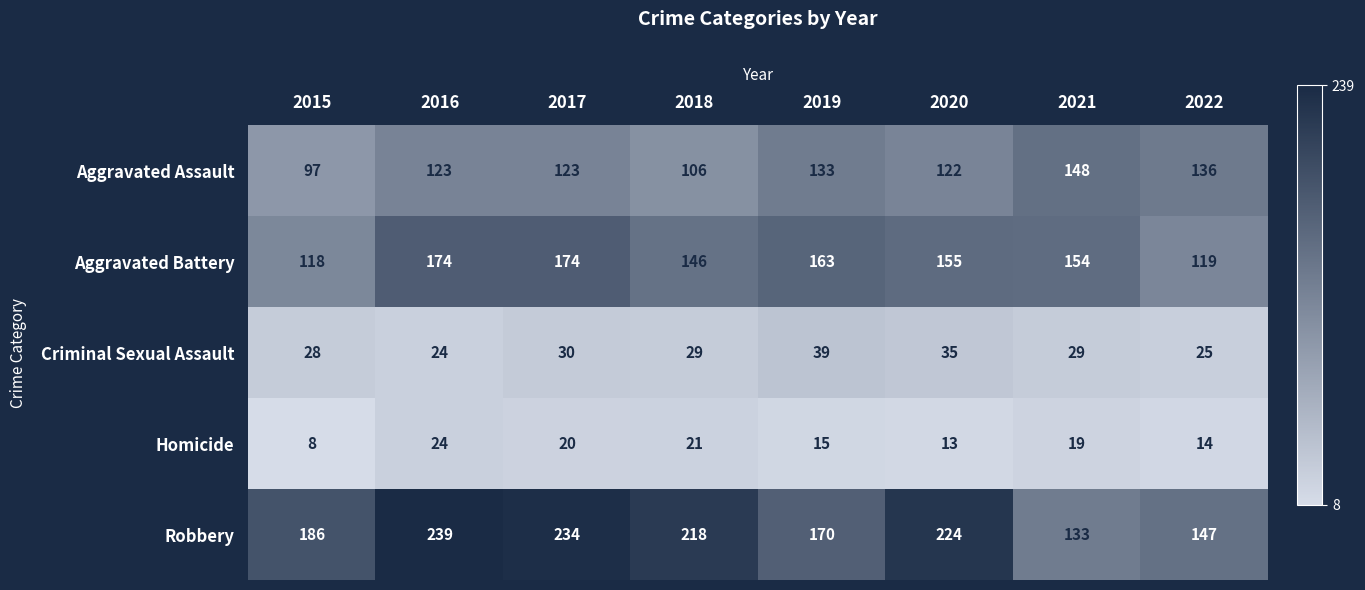

The Homicide series shows 8 at 2015. True or false?

True